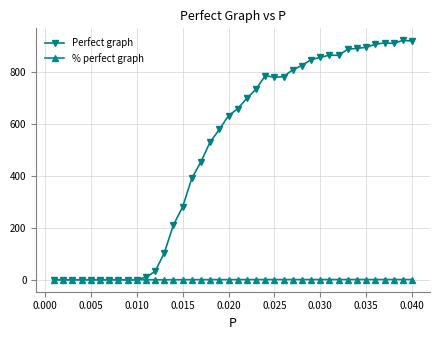

Which series has the largest total across all categories?

Perfect graph